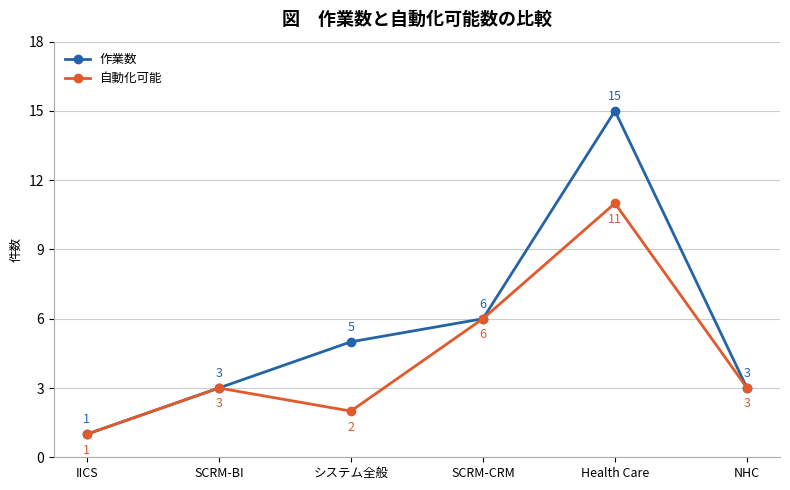

What is the label of the 1st point from the left?

IICS